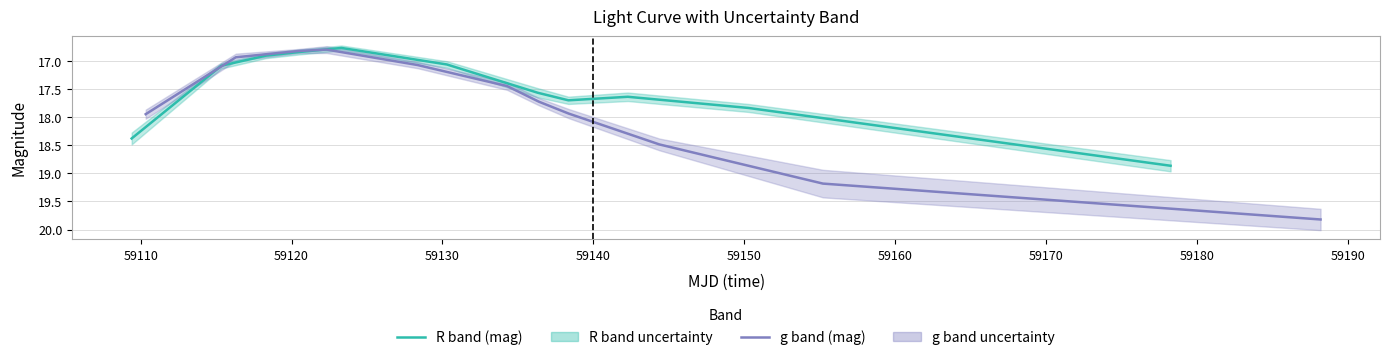

How many intersections are there between R band (mag) and g band (mag)?

1